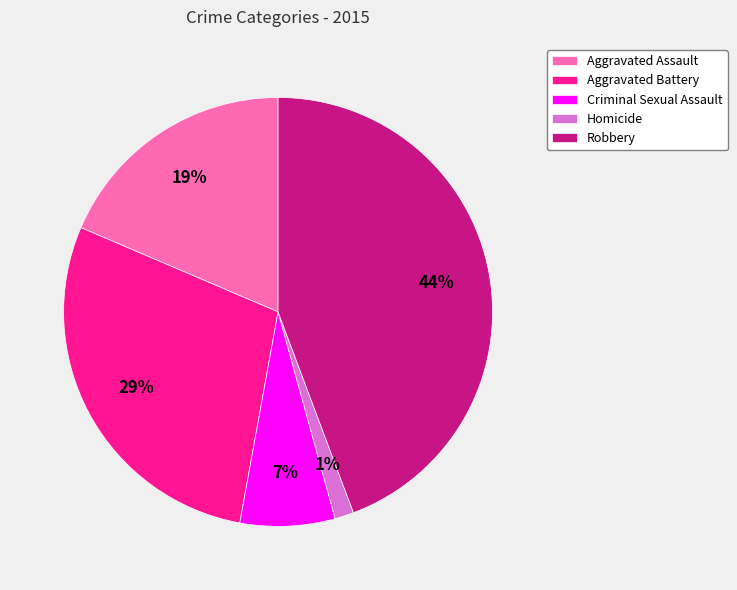

Does any single category account for the majority?

No